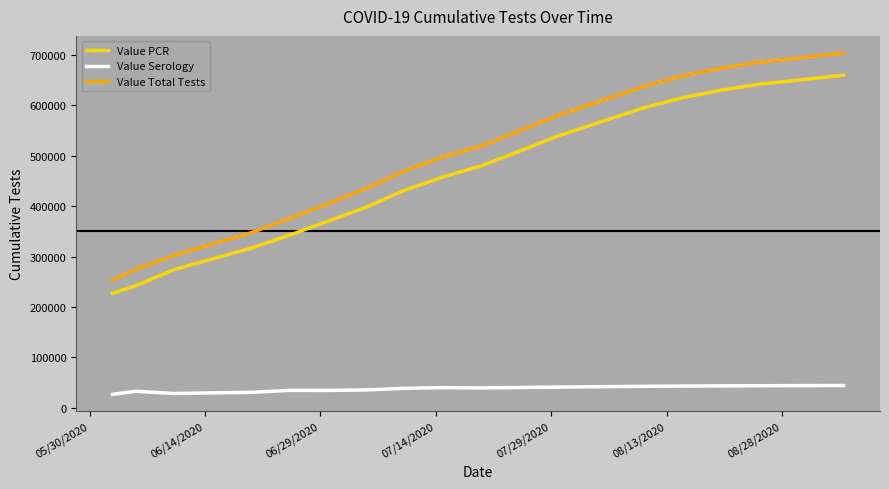

List the series in order of their peak value, lowest first.

Value Serology, Value PCR, Value Total Tests